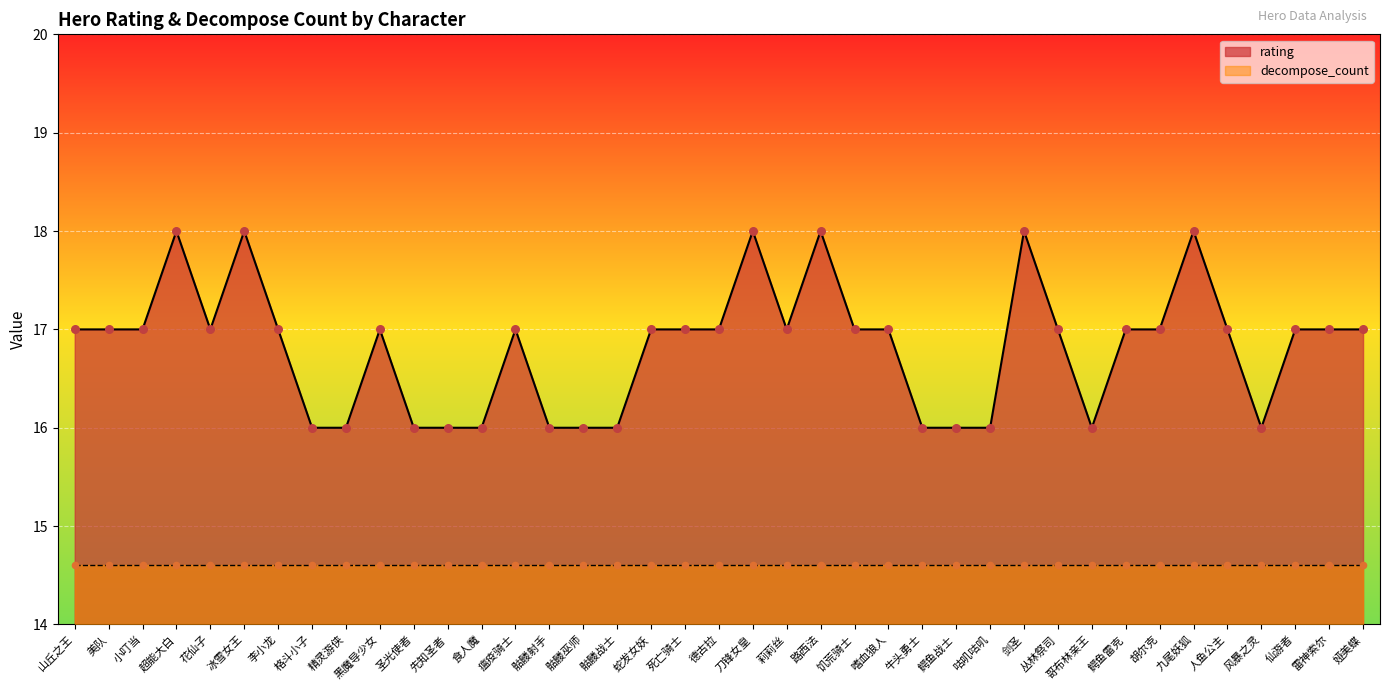

Which has a higher value, 鳄鱼战士 or 雷神索尔?

雷神索尔